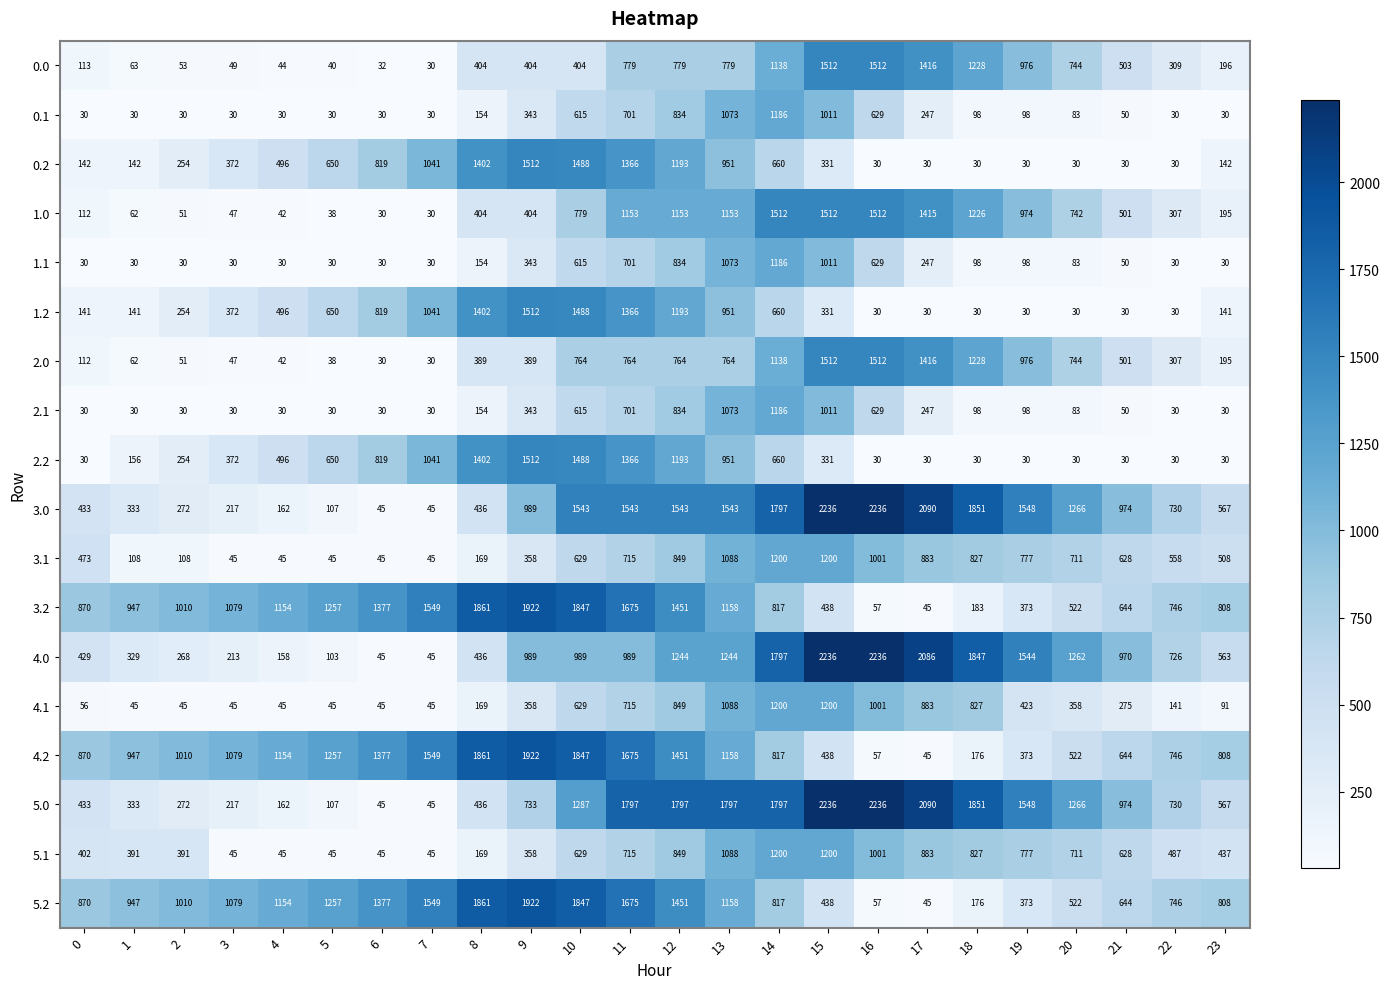

What is the total value across all series at 7?

8220